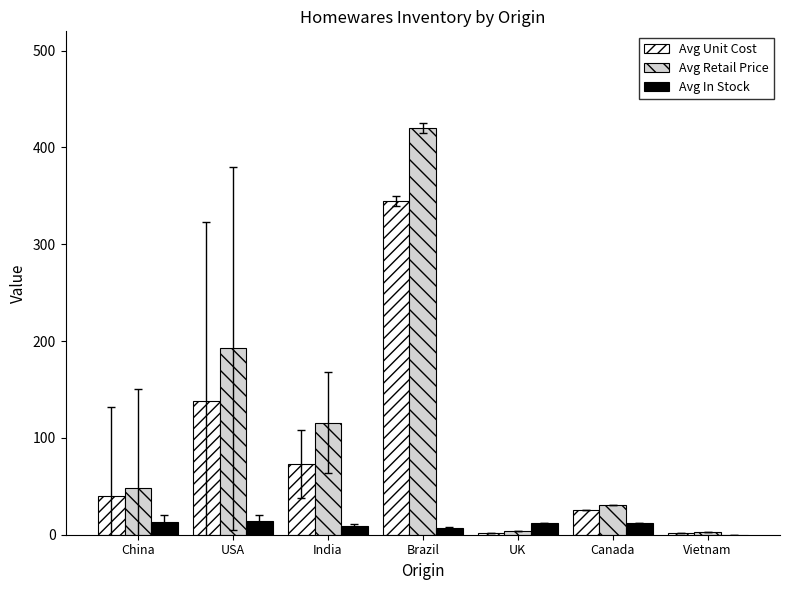

What is the highest value of the Avg Retail Price series?

420.0